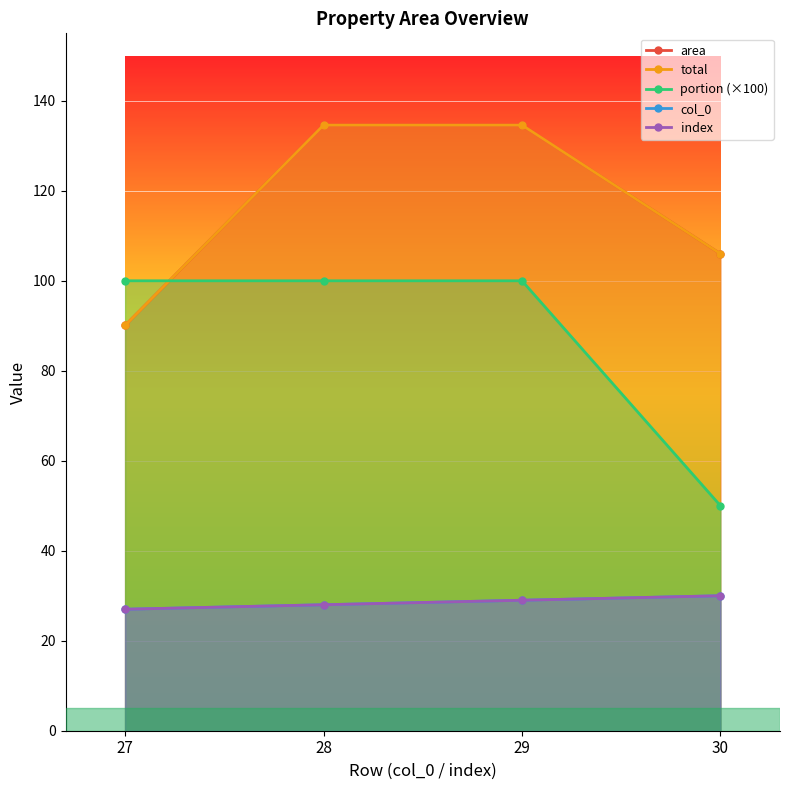

At which label is area closest to 112?

30